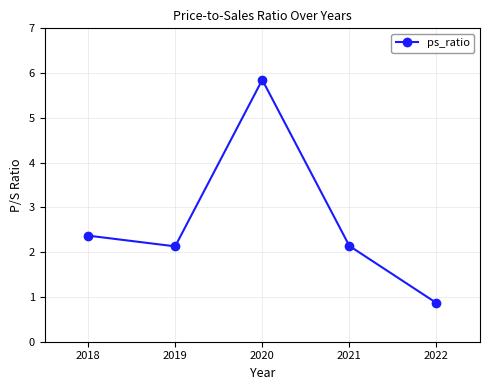

Count the number of values greater than 2.

4